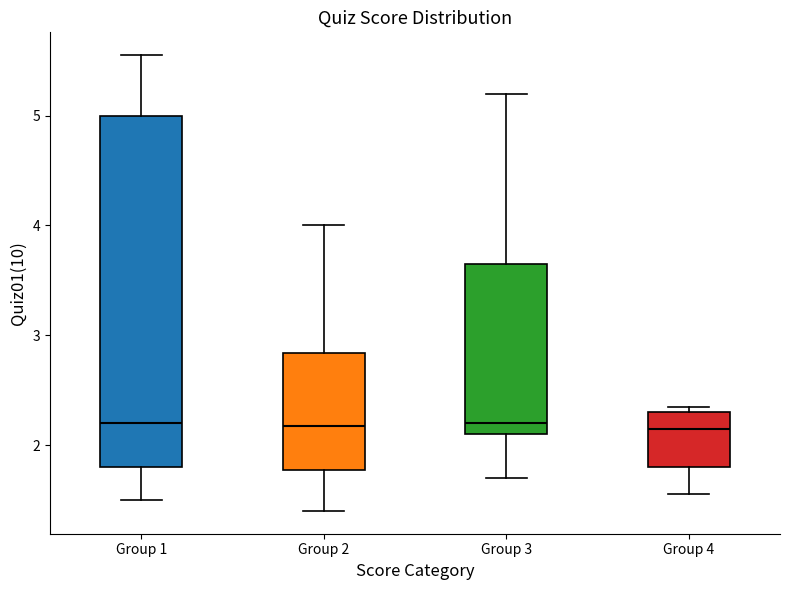

Reading left to right, read every box against the y-axis: the position of its median line, the range the box covers, and the ends of its whiskers. The values are not printed on the chart, so give them approximately, as read against the axis.

Group 1: median 2.2, box 1.8 to 5.0, whiskers 1.5 to 5.6
Group 2: median 2.2, box 1.8 to 2.8, whiskers 1.4 to 4.0
Group 3: median 2.2, box 2.1 to 3.7, whiskers 1.7 to 5.2
Group 4: median 2.2, box 1.8 to 2.3, whiskers 1.6 to 2.4